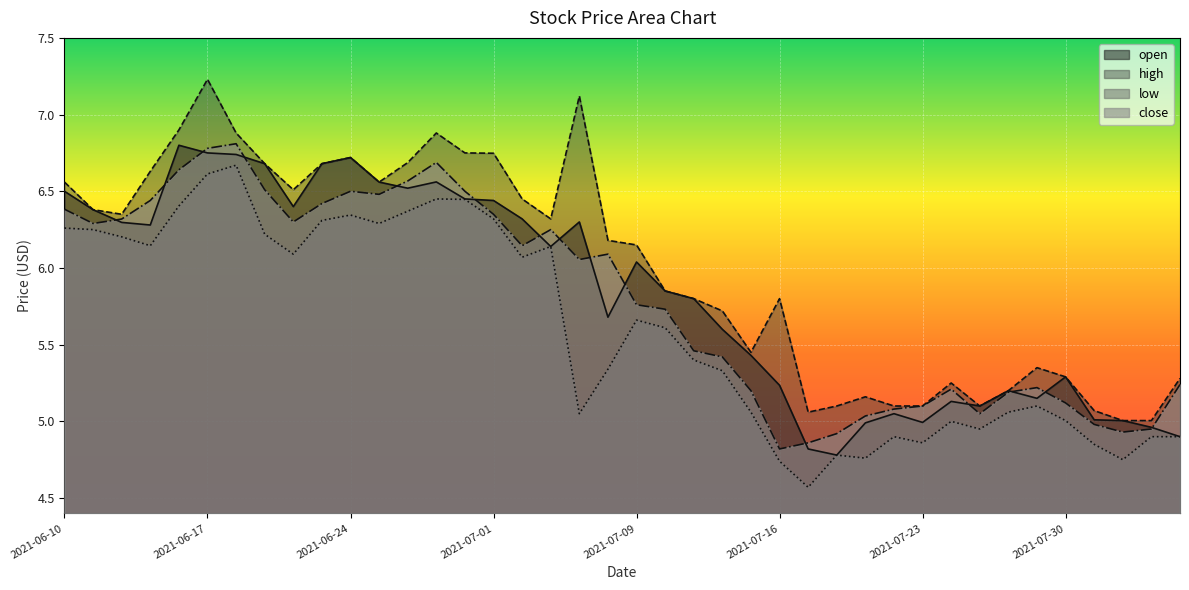

What is the difference between the high values at 2021-06-30 and 2021-07-09?

0.6